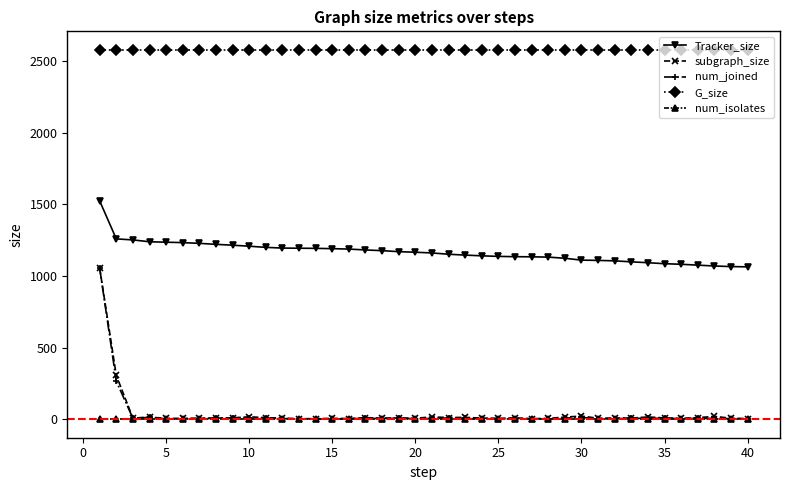

Which series has the largest range (max minus min)?

num_joined